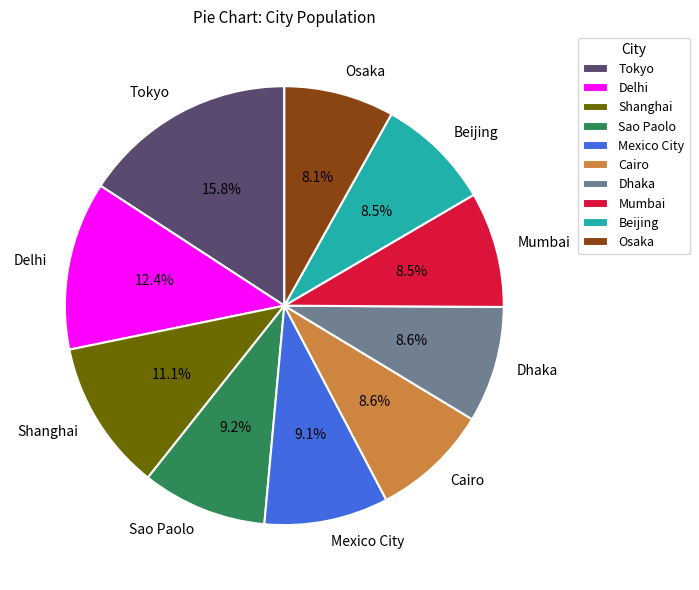

Is there any slice that represents more than half of the pie?

No